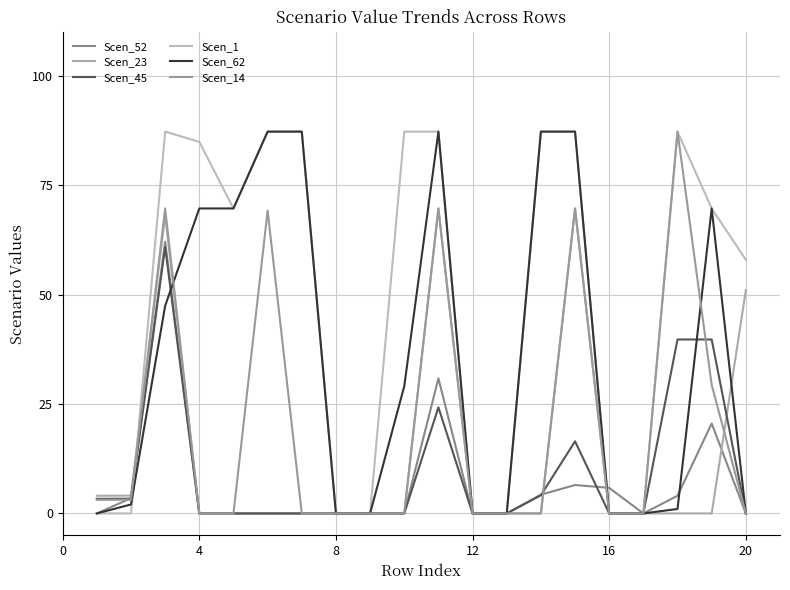

Does the chart have visible grid lines?

Yes